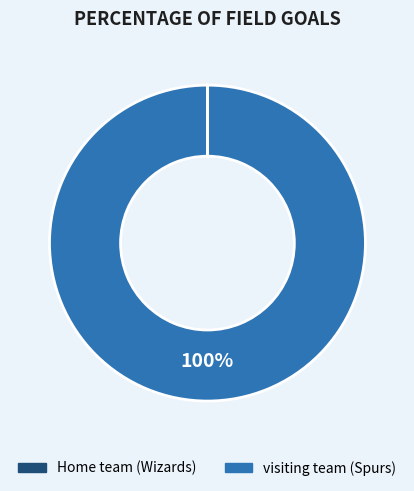

Is there a majority slice in this chart?

Yes